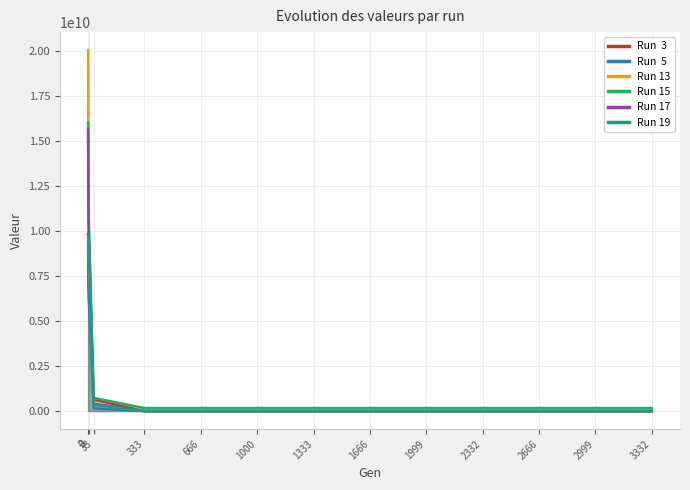

Between 1999 and 1000, which is larger?

1999